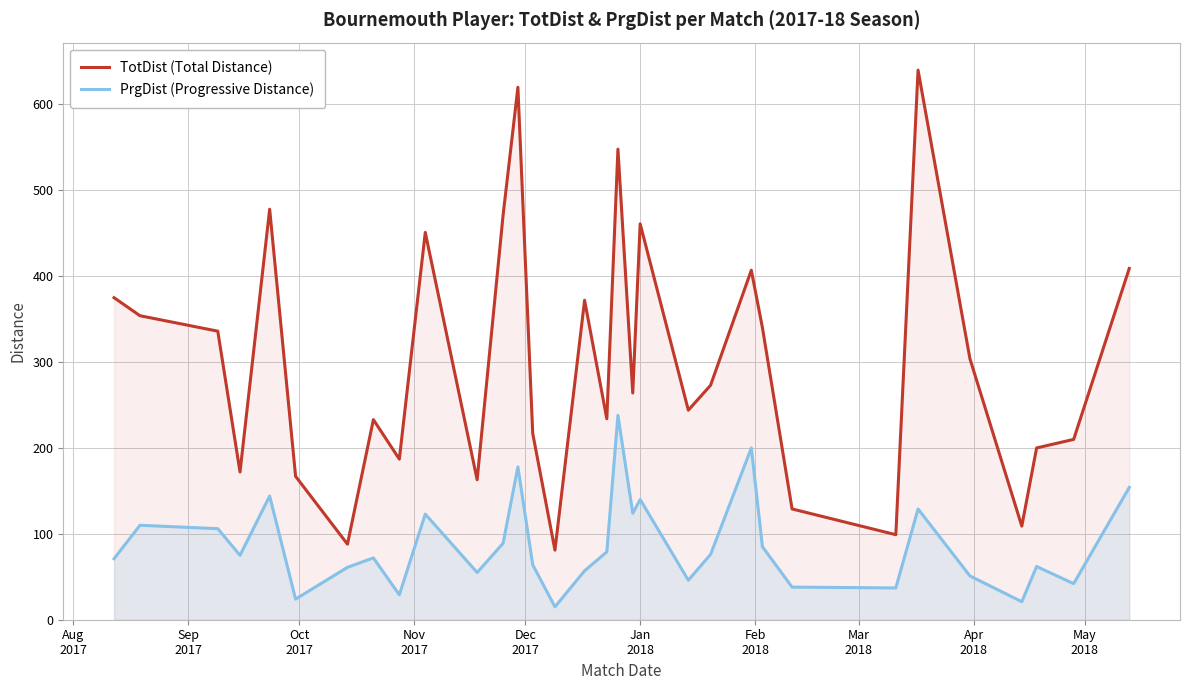

True or false: PrgDist (Progressive Distance) and TotDist (Total Distance) intersect in this chart.

False